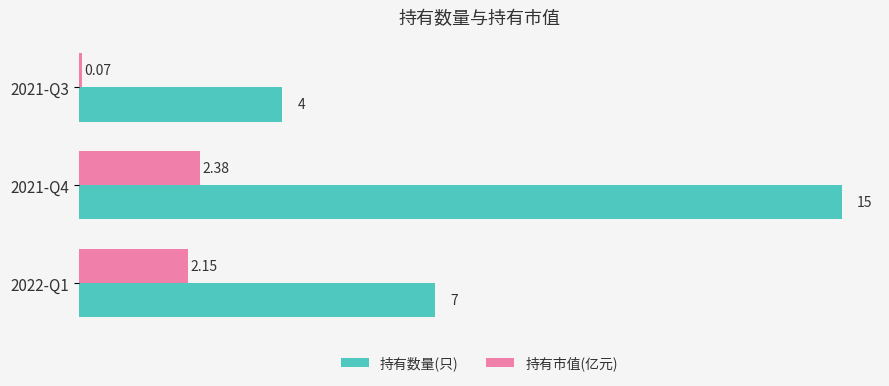

How many categories are shown in the chart?

3